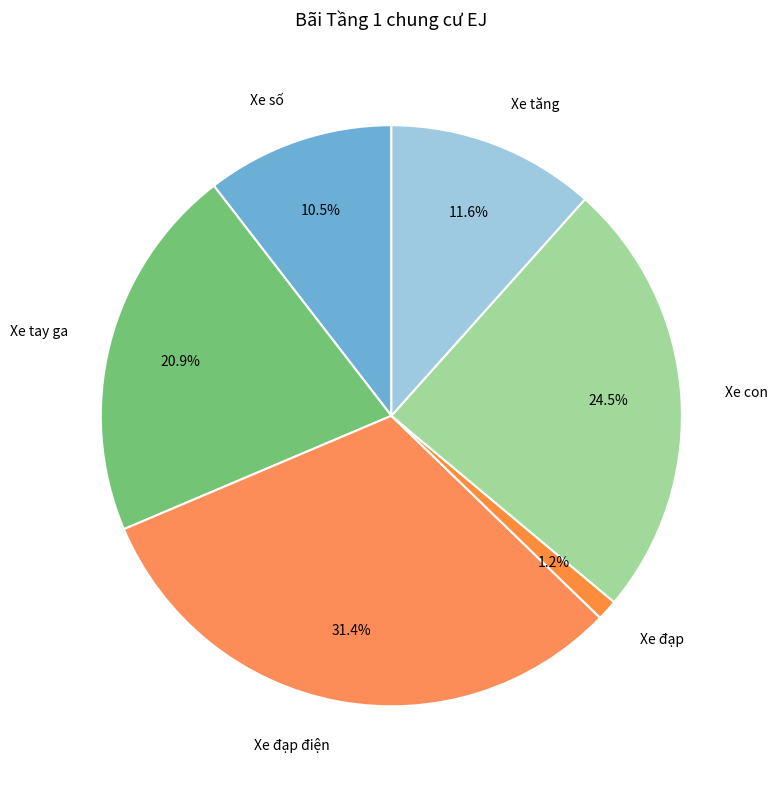

Is it true that Xe tăng is 12% of the pie?

True